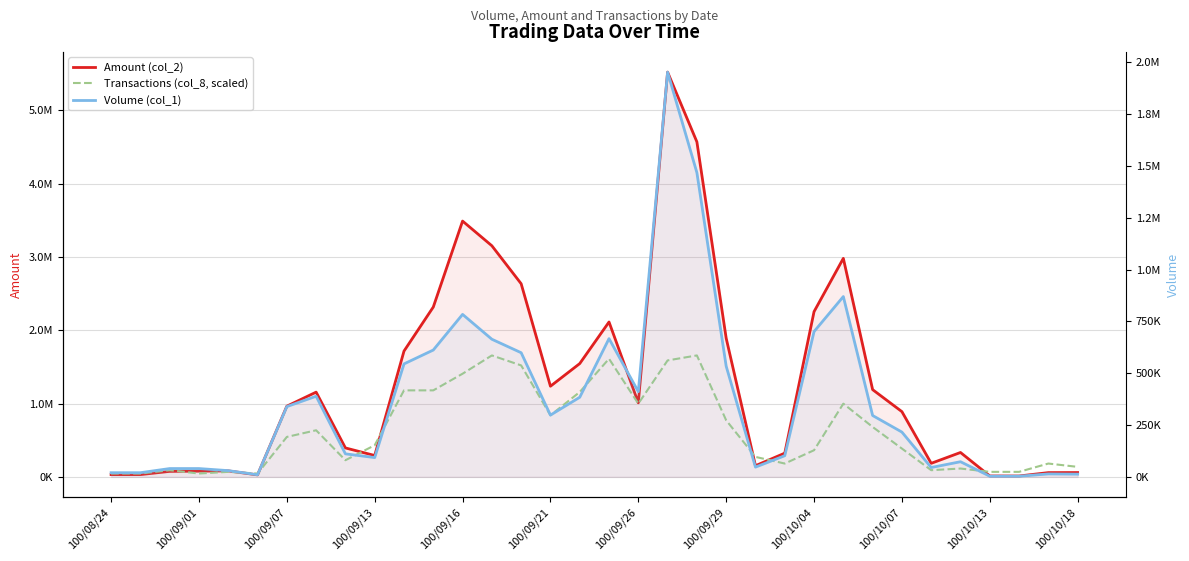

How many data points in Amount (col_2) are less than 964230?

17